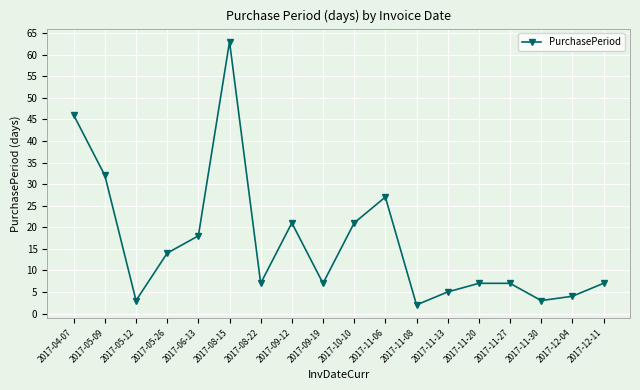

At which category does the data reach its first local peak?

2017-08-15